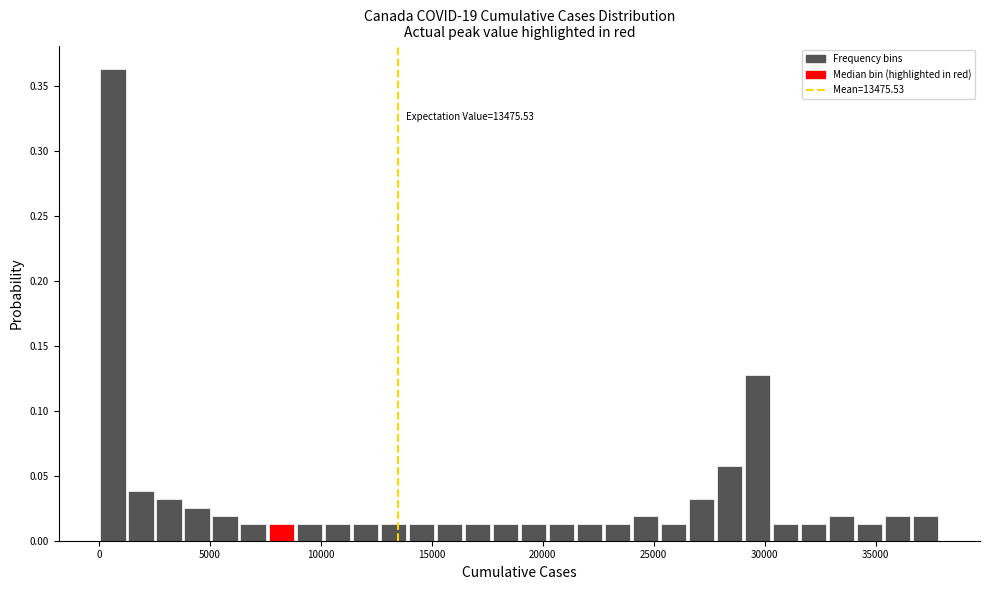

Read against the x-axis, roughly where is the centre of the tallest bar?

500